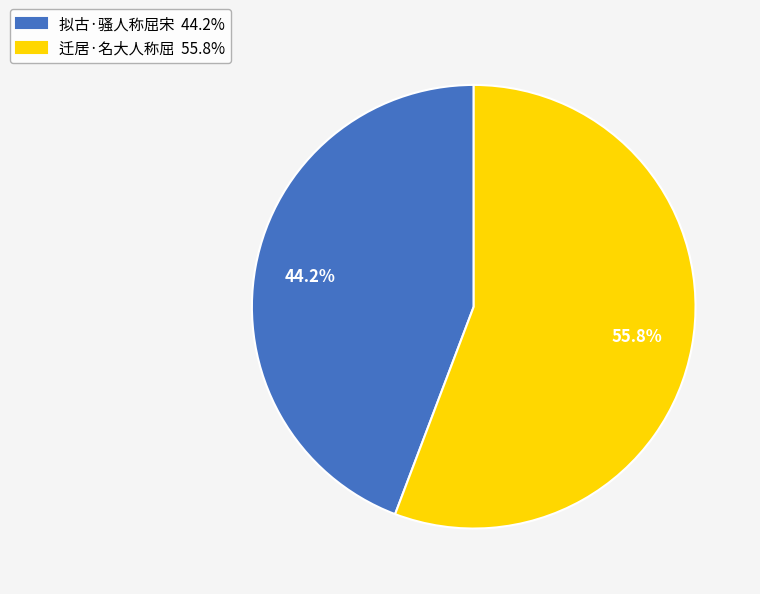

Combined, do 拟古·骚人称屈宋 and 迁居·名大人称屈 account for over 50%?

Yes